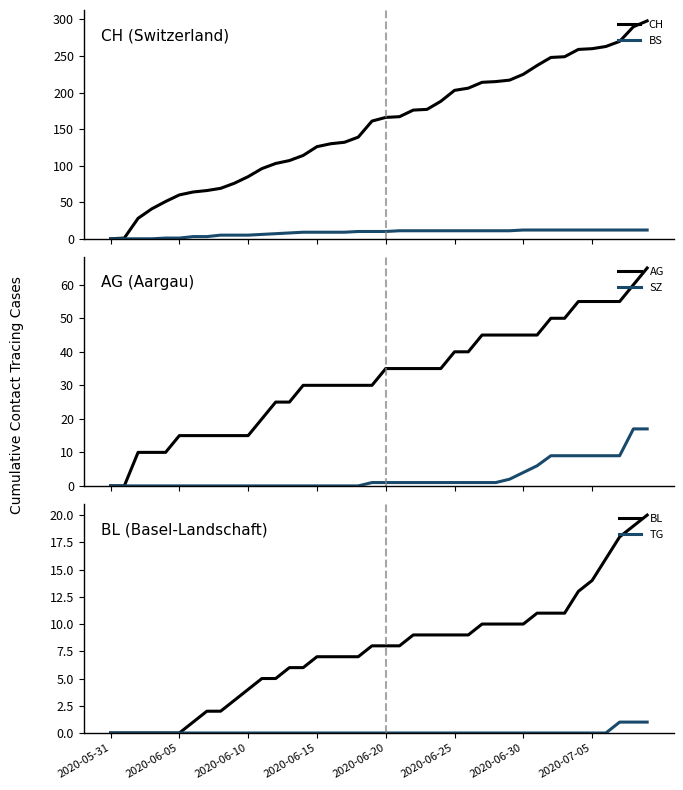

The TG series shows 2 at 38. True or false?

False